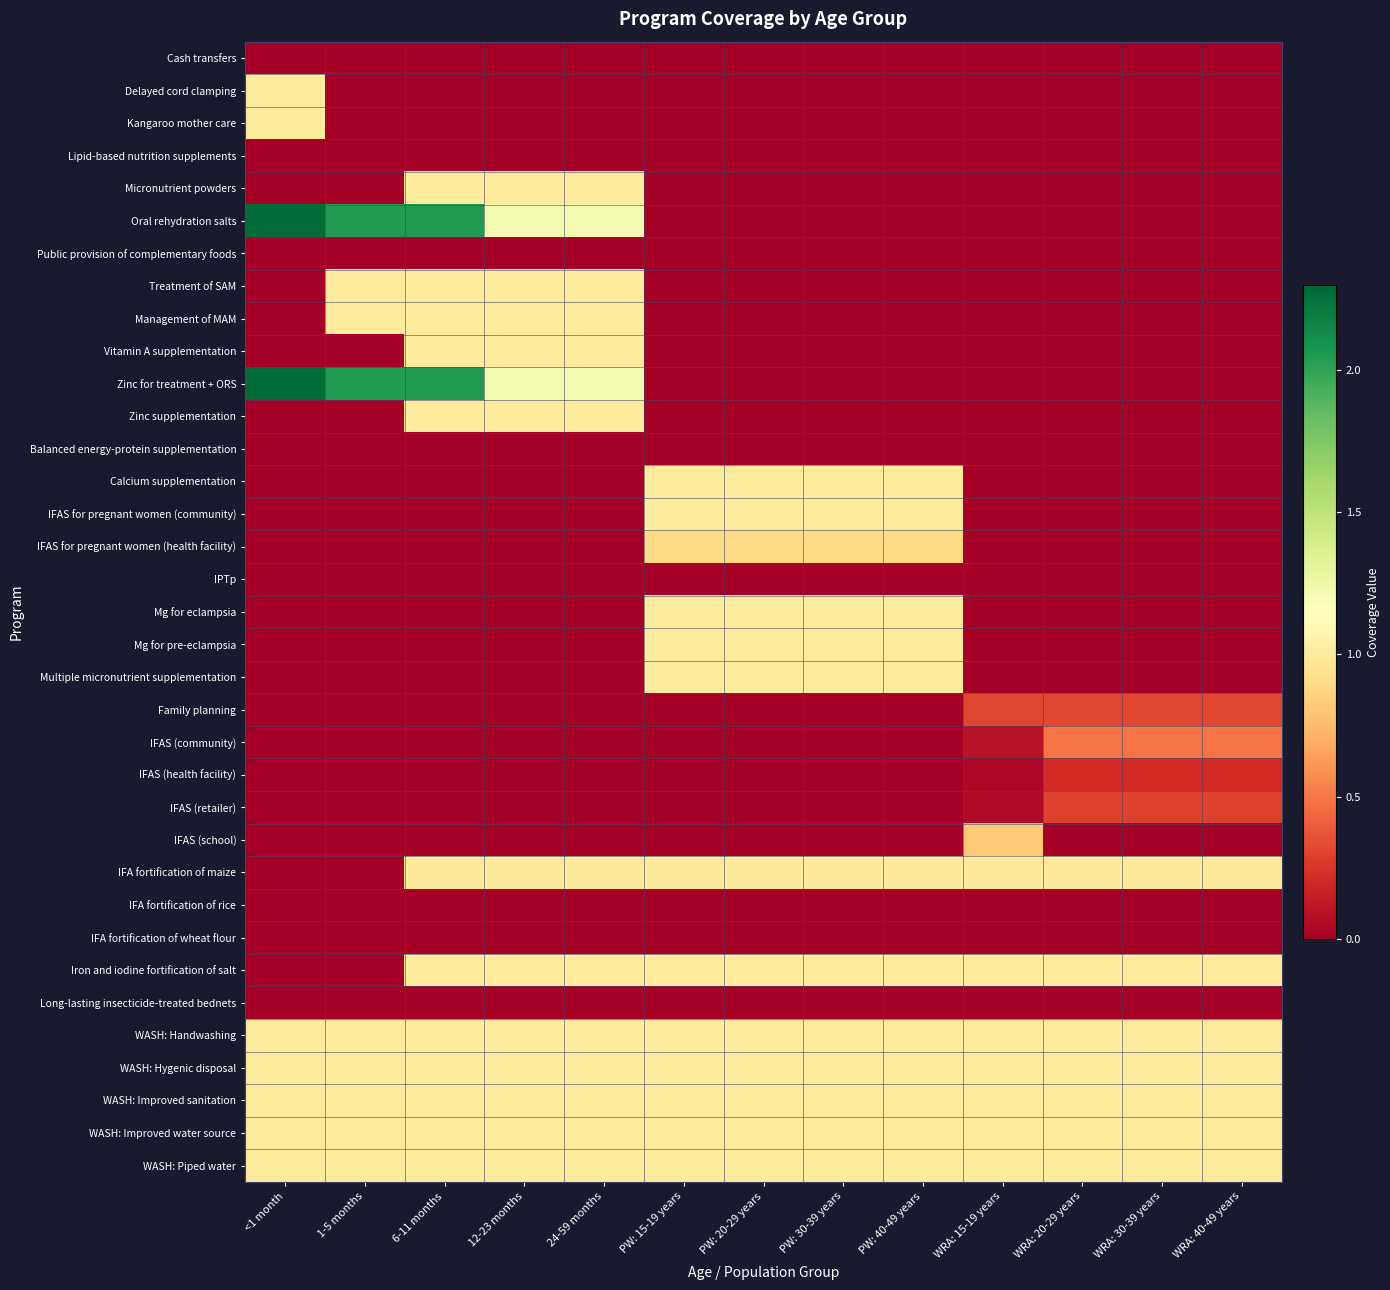

What is the difference between the highest and lowest values at PW: 30-39 years?

1.0